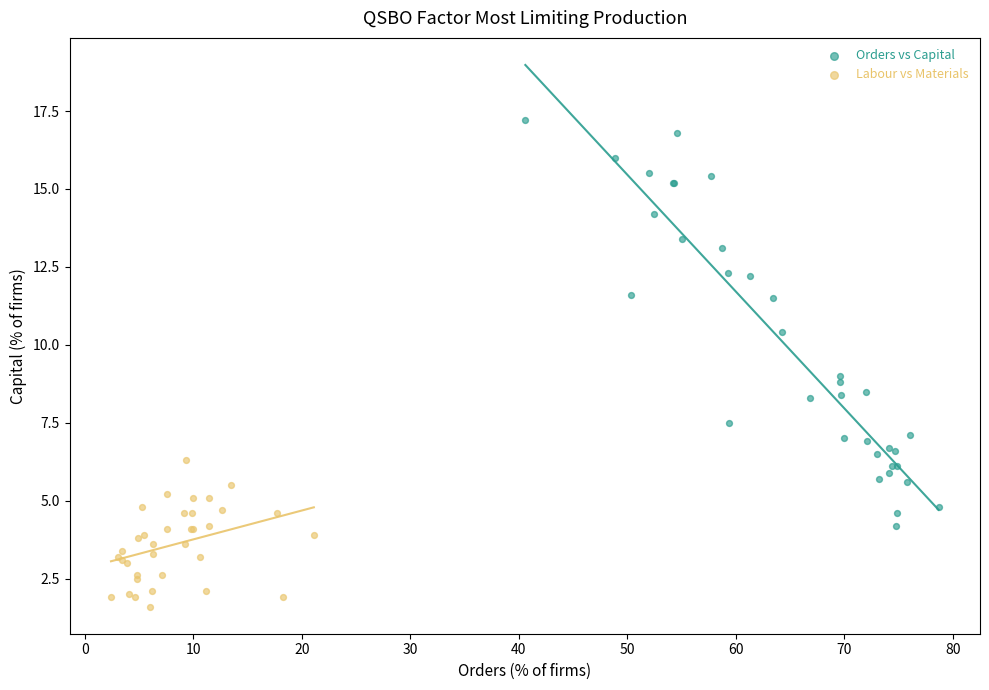

Which series reaches the maximum Y coordinate?

Orders vs Capital